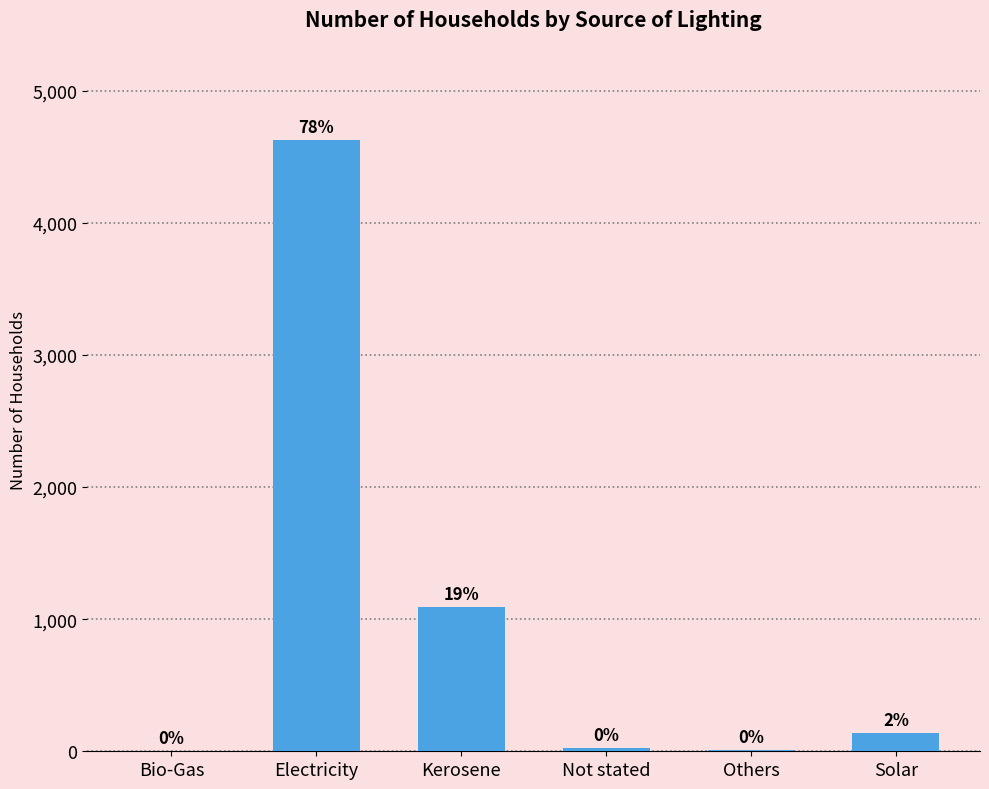

What is the change in value from Electricity to Solar?

-4489